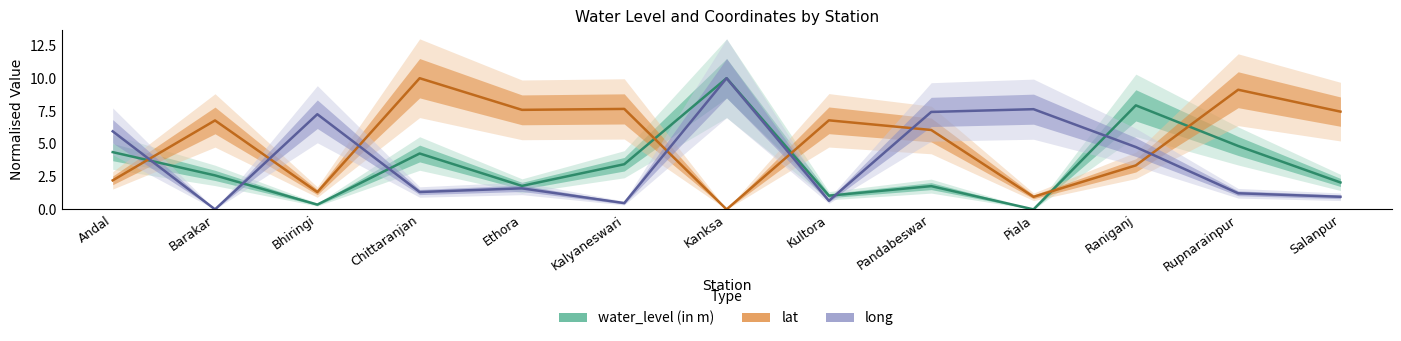

What is the sum of all long values?

49.3